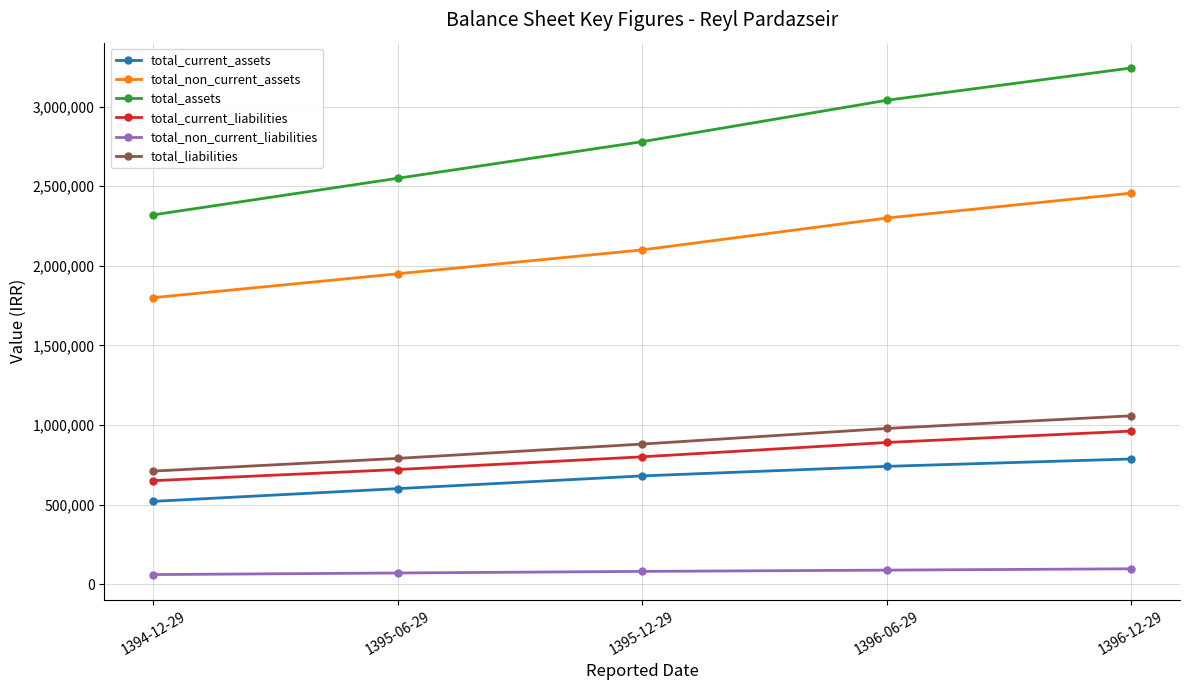

What is the difference between the highest and lowest values at 1396-12-29?

3146590